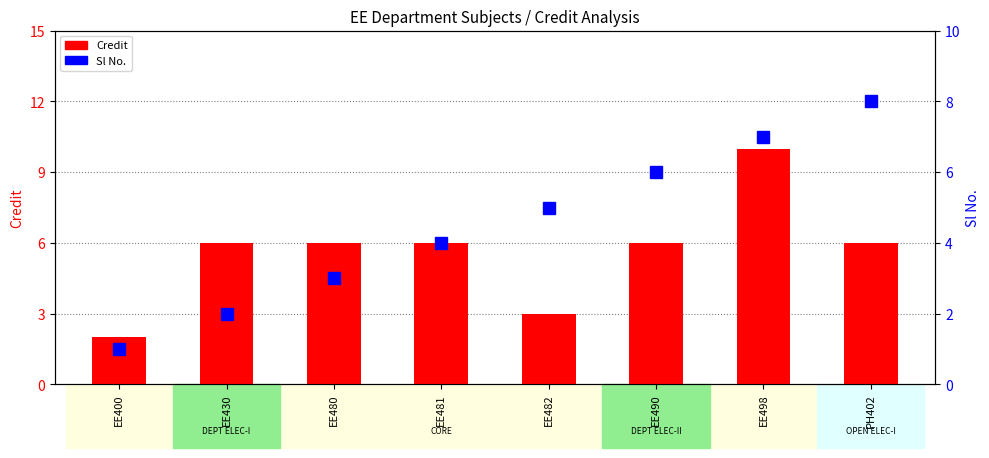

Is the value of Credit at EE480 greater than the value of Sl No. at EE400?

Yes